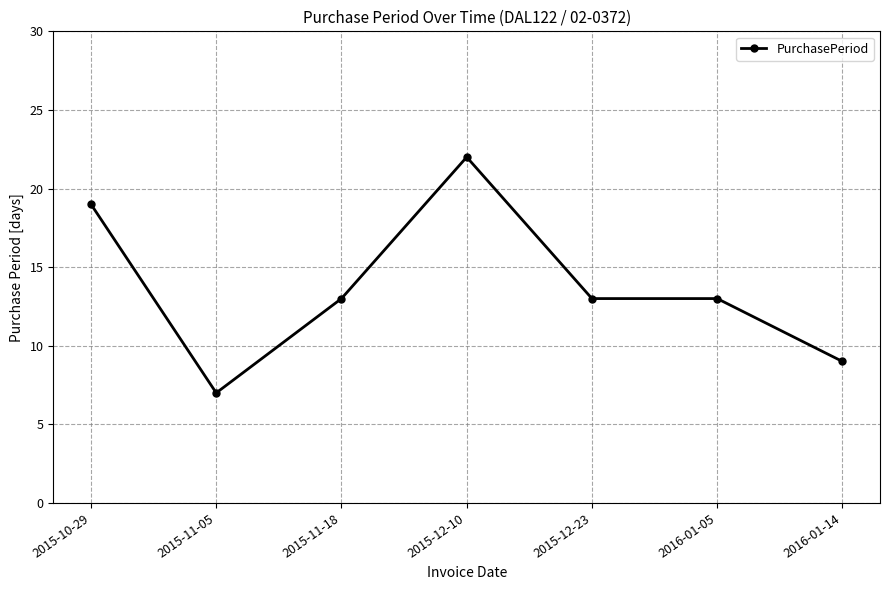

Which label corresponds to the largest value in the chart?

2015-12-10